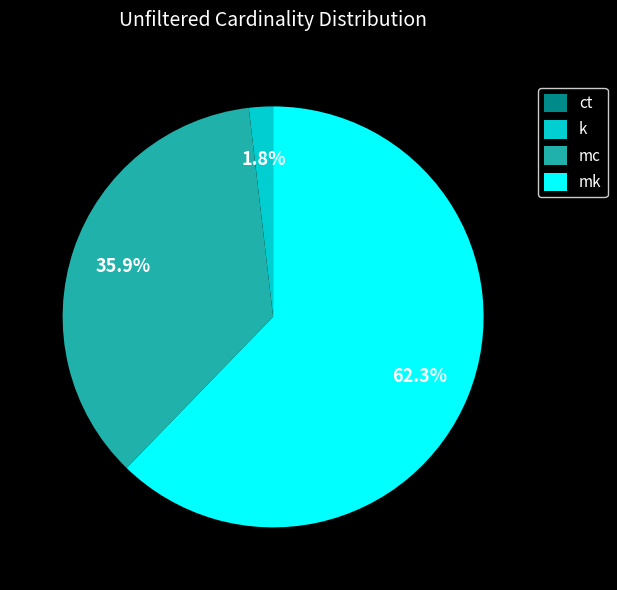

What is the largest slice in the pie chart?

mk